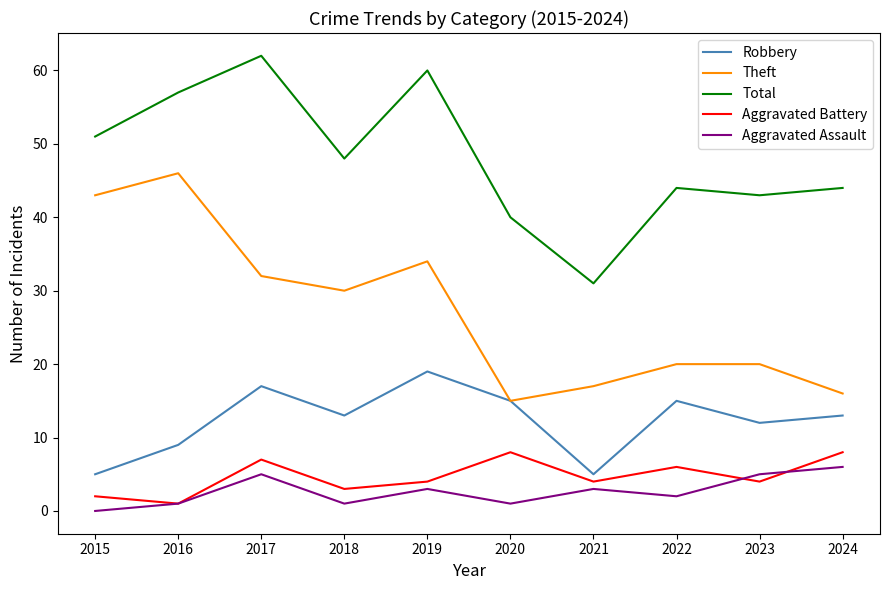

What is the approximate value of Robbery at 2019?

19